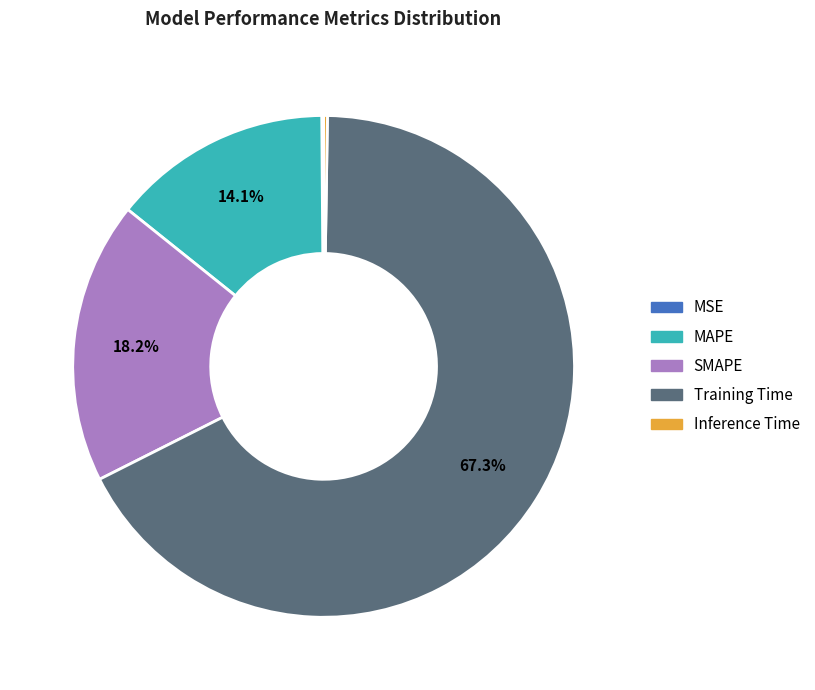

To the nearest percent, what portion does SMAPE represent?

18%